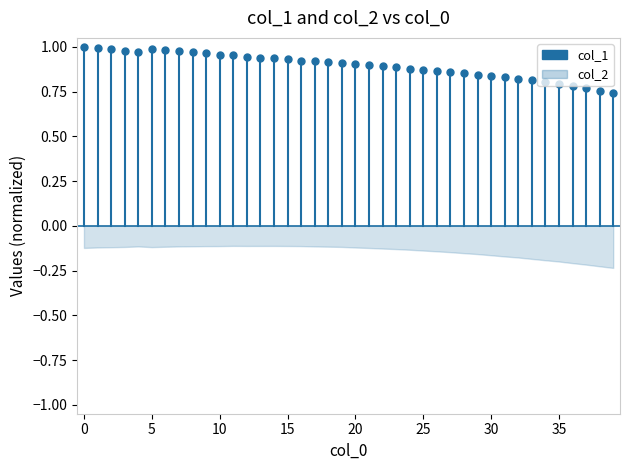

True or false: the data shows -0.2 at 0.

False